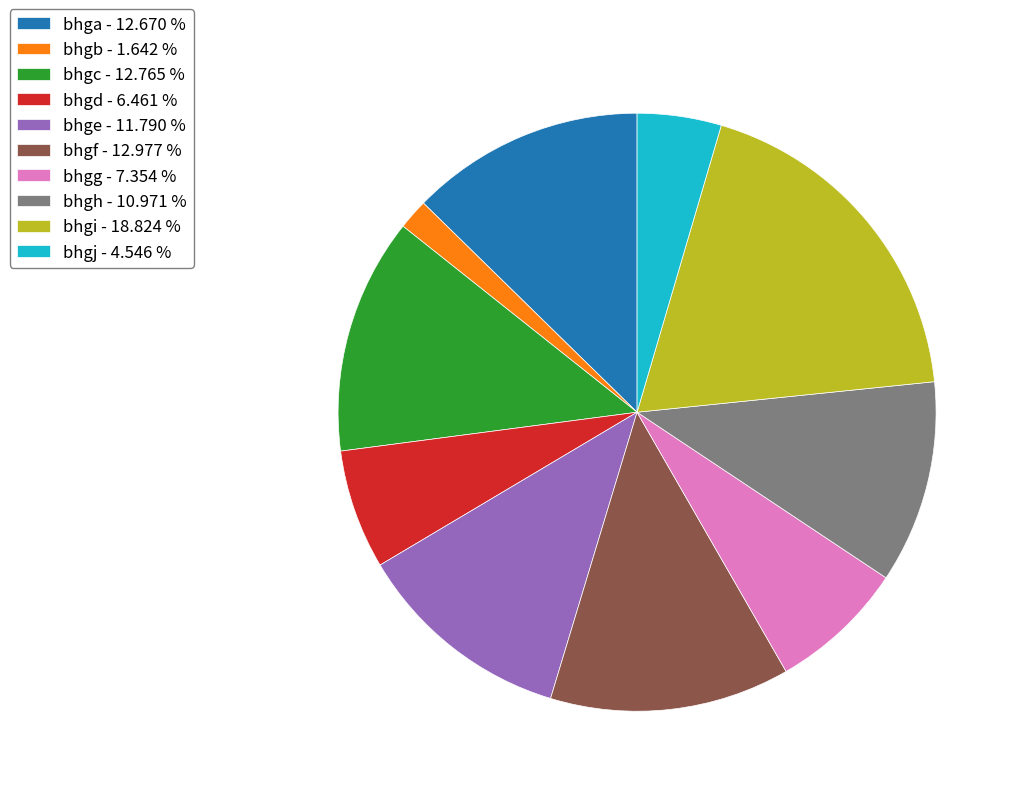

Is the sum of bhgj - 4.546 % and bhgd - 6.461 % greater than half?

No